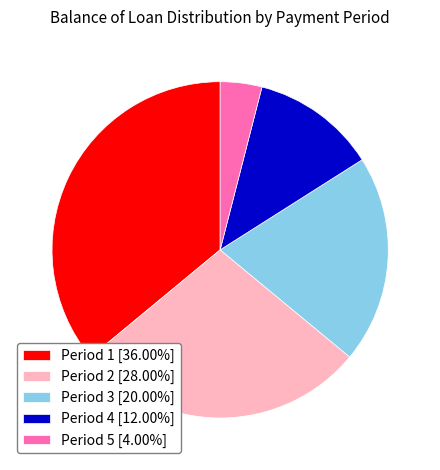

Is there any slice that represents more than half of the pie?

No